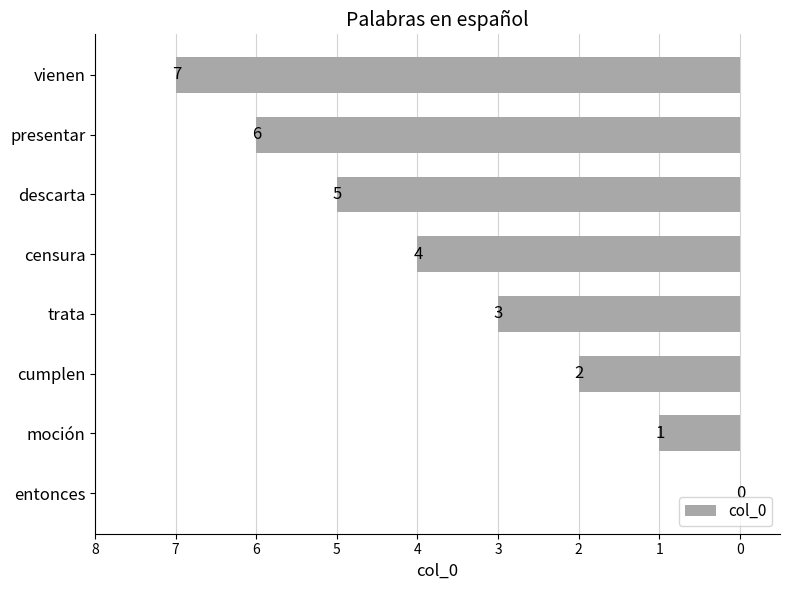

At which category does the chart reach its peak across all series?

vienen